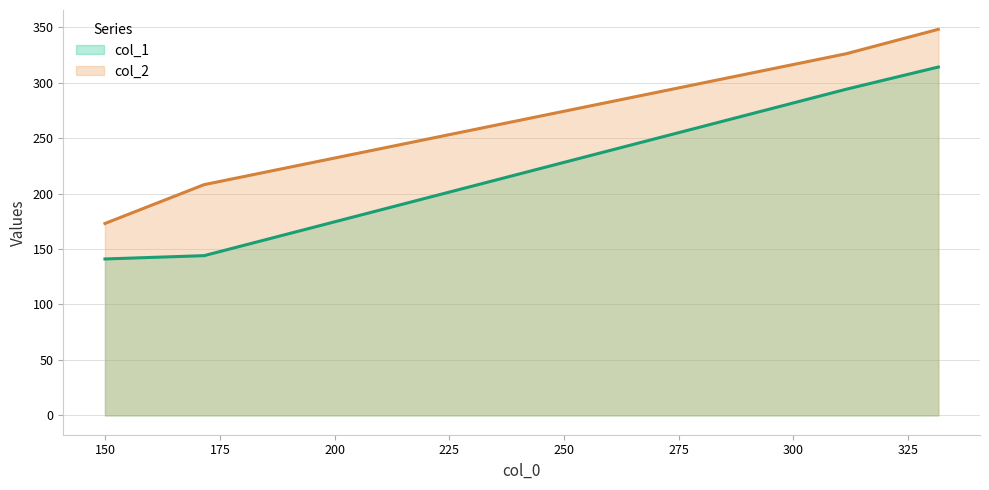

What is the difference between the maximum and second lowest values in the col_2 series?

140